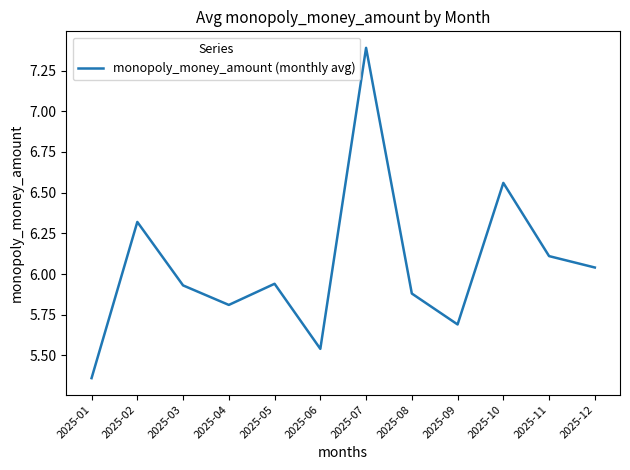

Where is the first local minimum?

2025-04